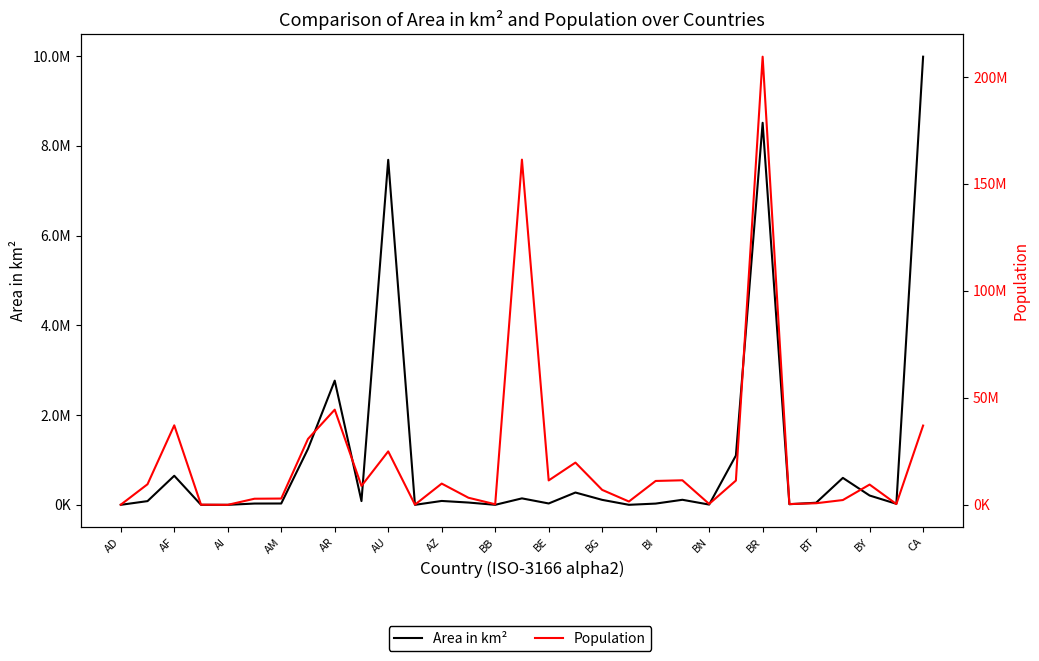

The value of Area in km² at BT is 51129. True or false?

True